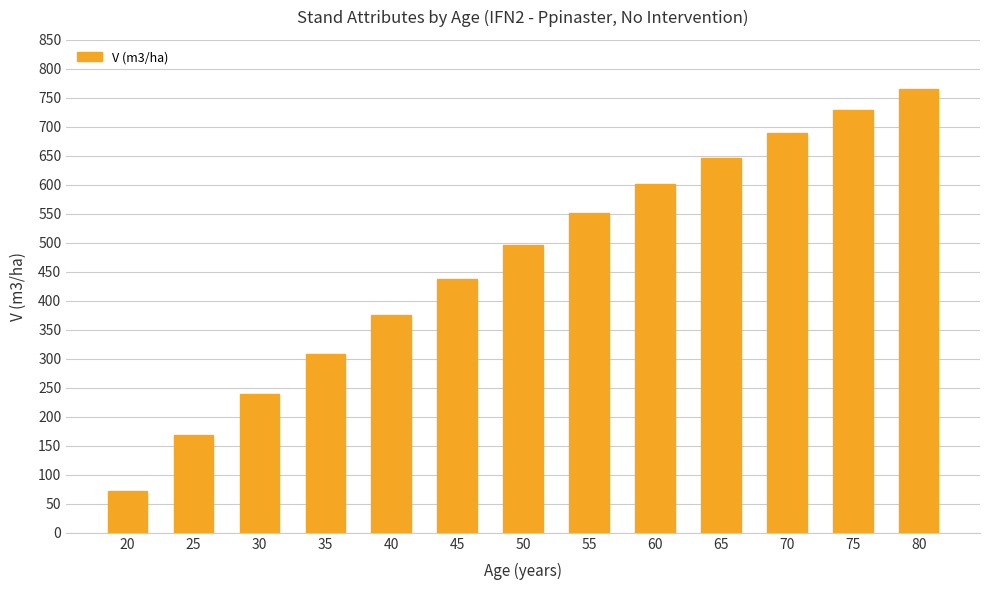

What is the greatest value displayed?

765.5